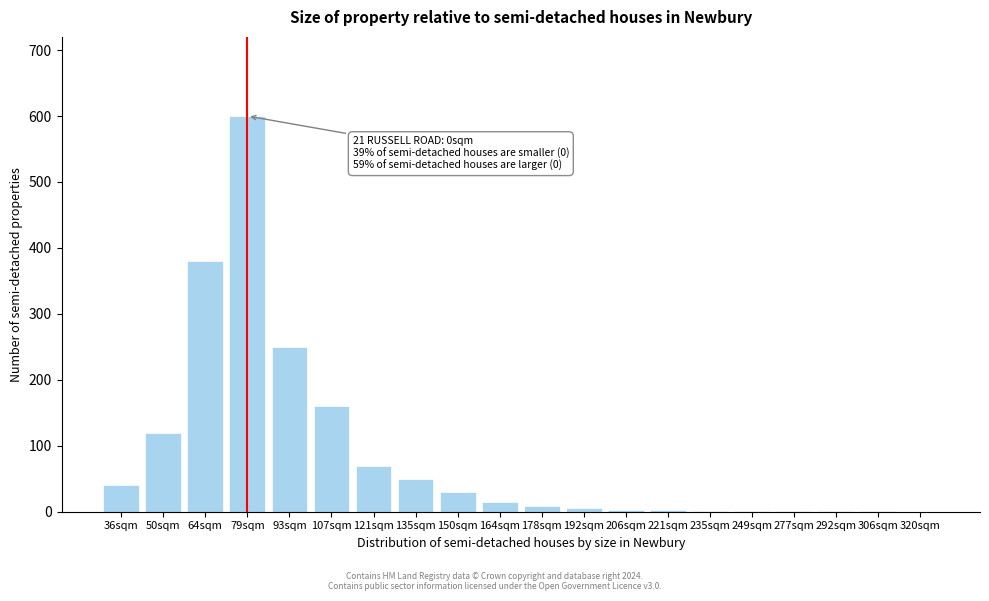

What is the maximum value shown in the chart?

600